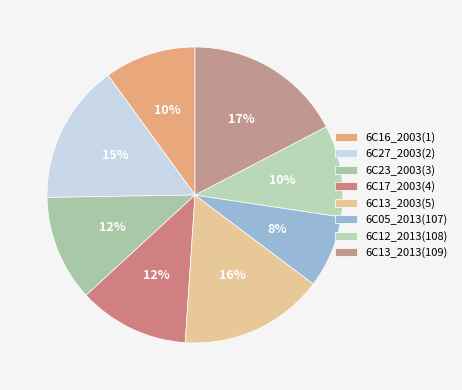

How many segments does this pie chart have?

8